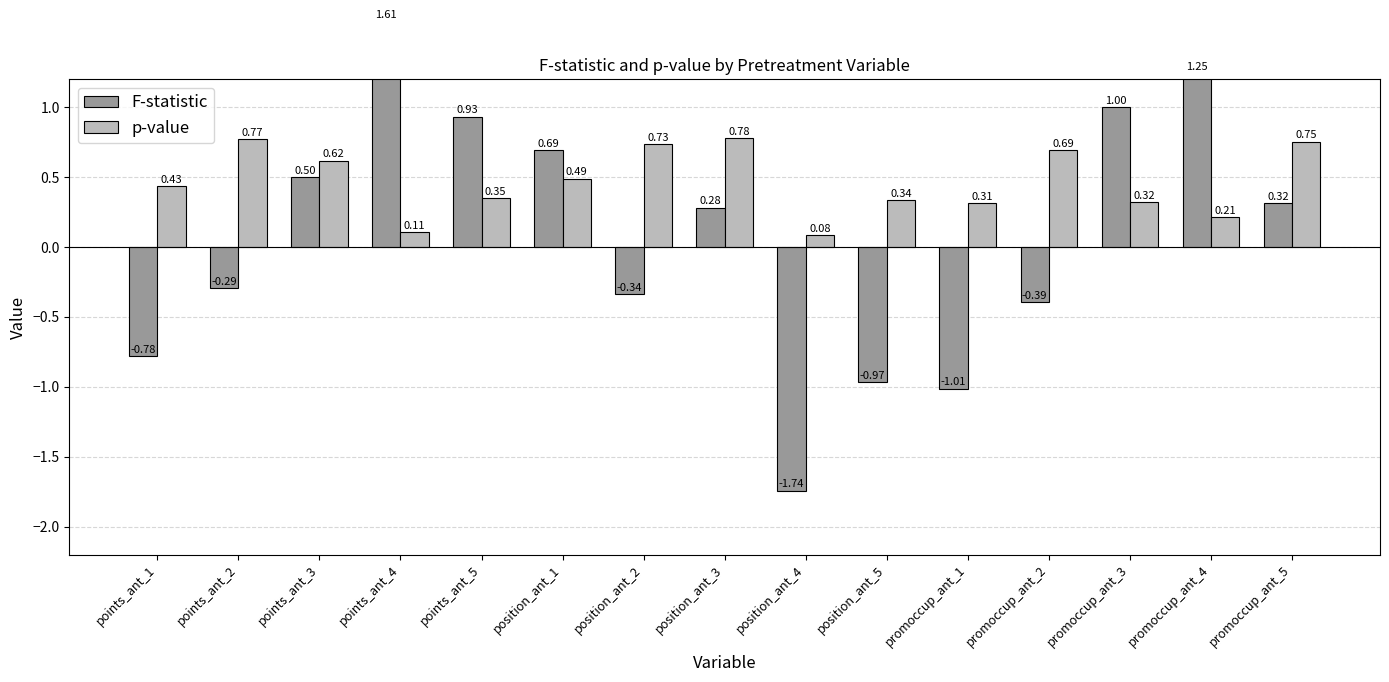

List the labels in order of F-statistic value, smallest first.

position_ant_4, promoccup_ant_1, position_ant_5, points_ant_1, promoccup_ant_2, position_ant_2, points_ant_2, position_ant_3, promoccup_ant_5, points_ant_3, position_ant_1, points_ant_5, promoccup_ant_3, promoccup_ant_4, points_ant_4